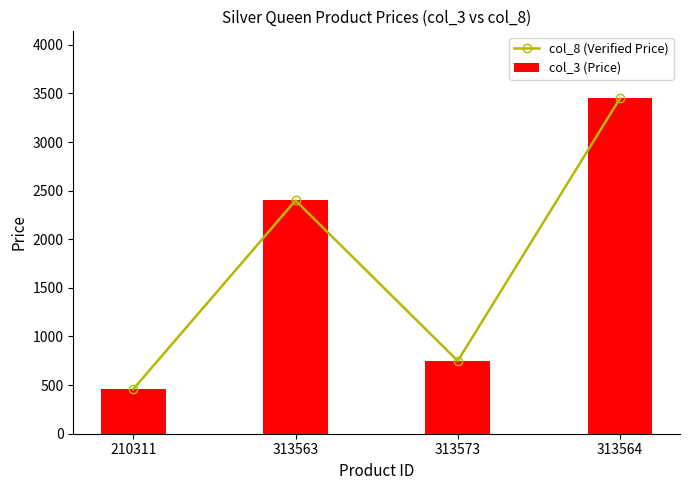

How many values in the col_3 (Price) series are below 2399?

2